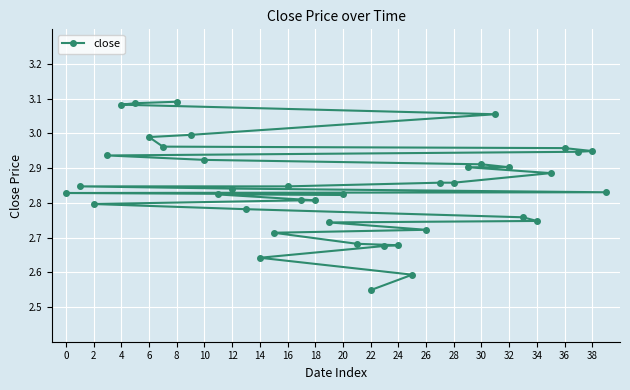

At which label is the value closest to 2?

22